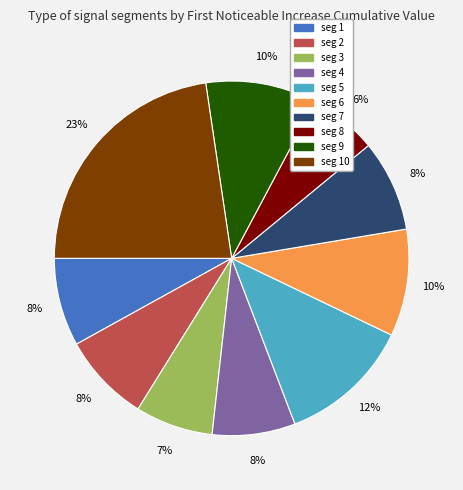

Is there any slice that represents more than half of the pie?

No